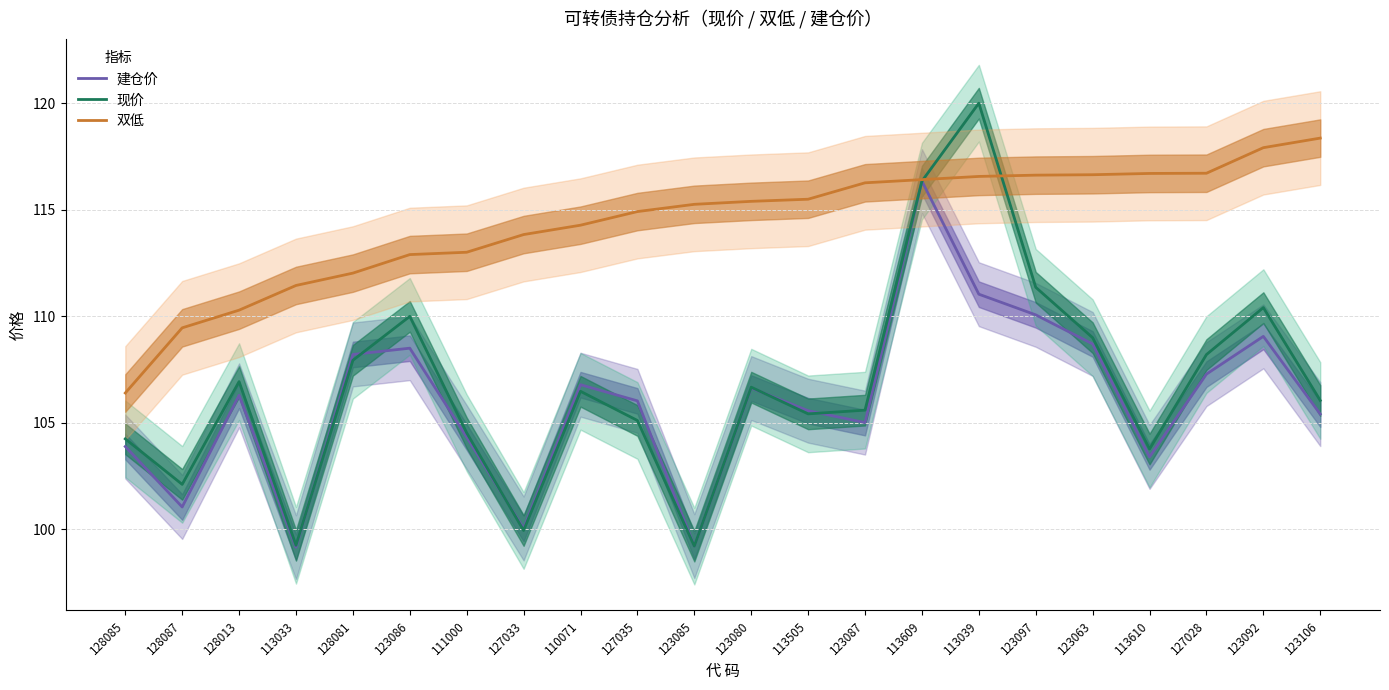

What is the average value of the 现价 series?

106.7